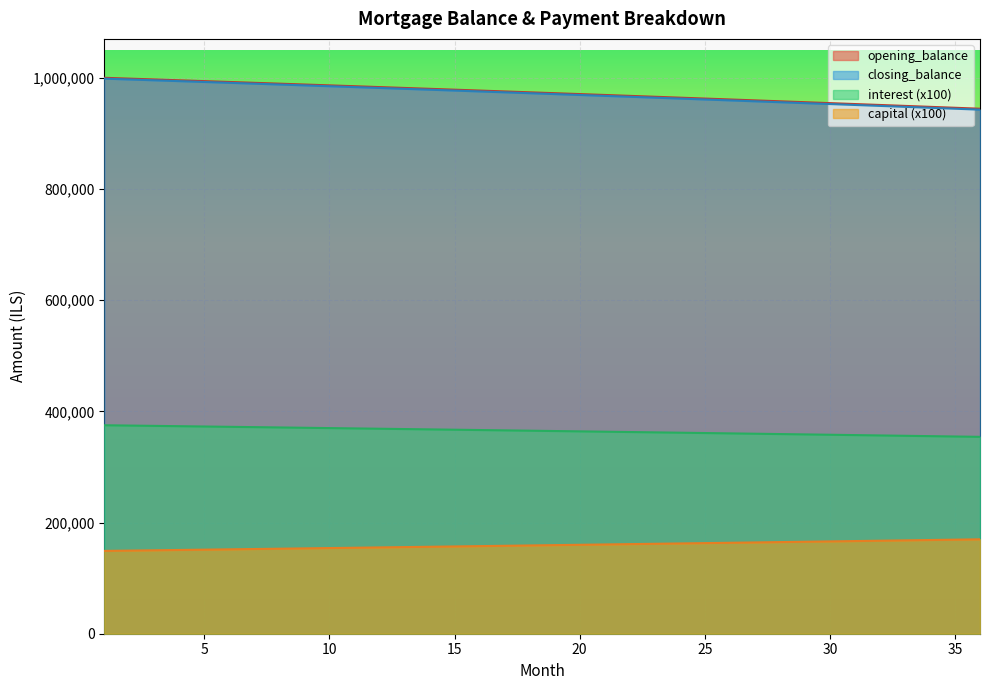

What is the difference between the highest and lowest values at 10?

832305.2